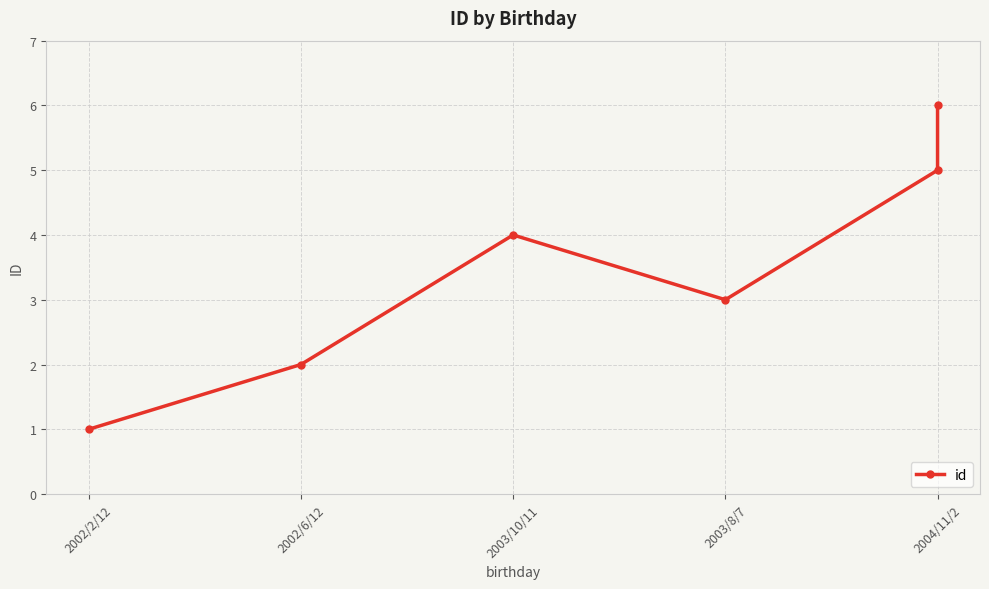

What is the ratio of the value at 2004/11/2 to the value at 2002/6/12?

3.0